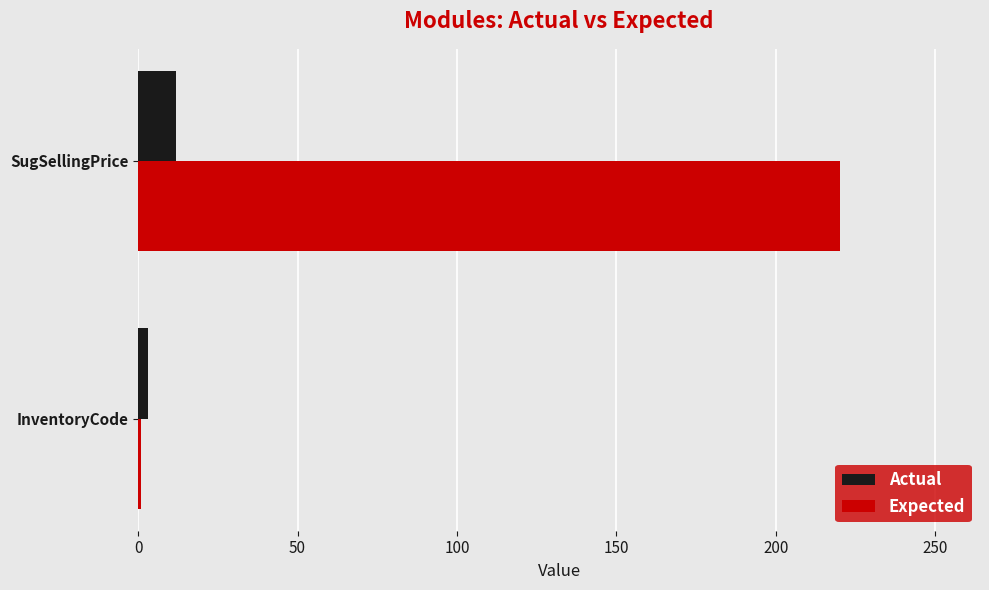

List the series in order of their overall mean, highest first.

Expected, Actual